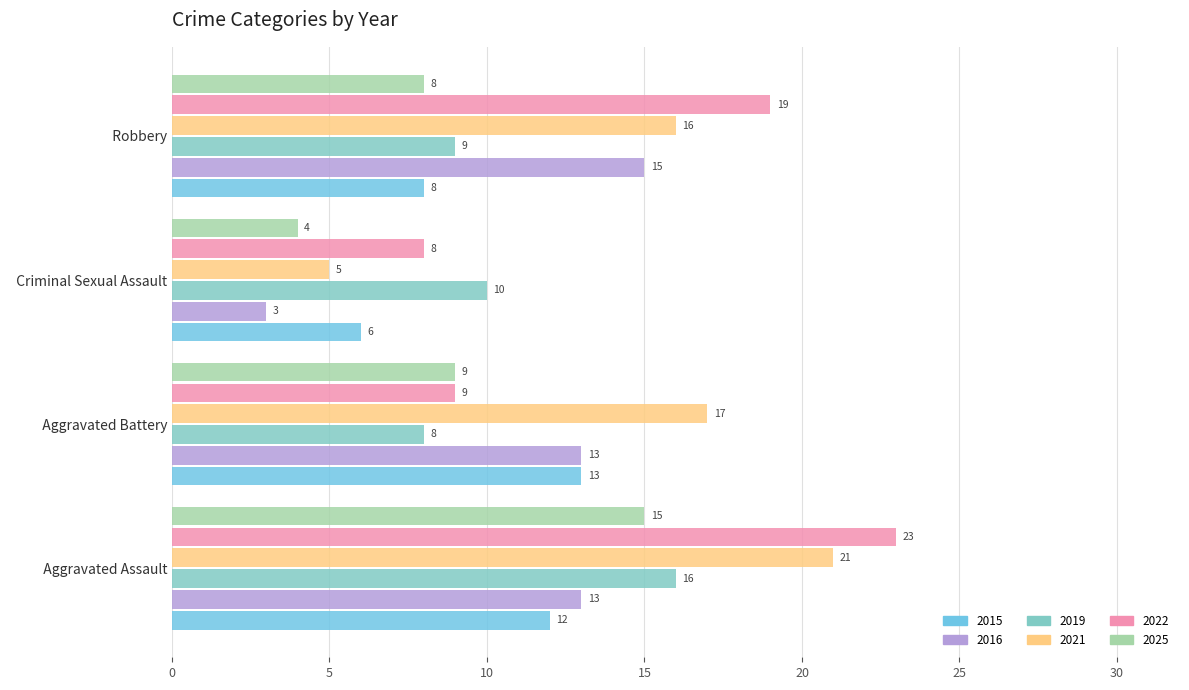

Rank the series by their maximum value, from lowest to highest.

2015, 2016, 2025, 2019, 2021, 2022